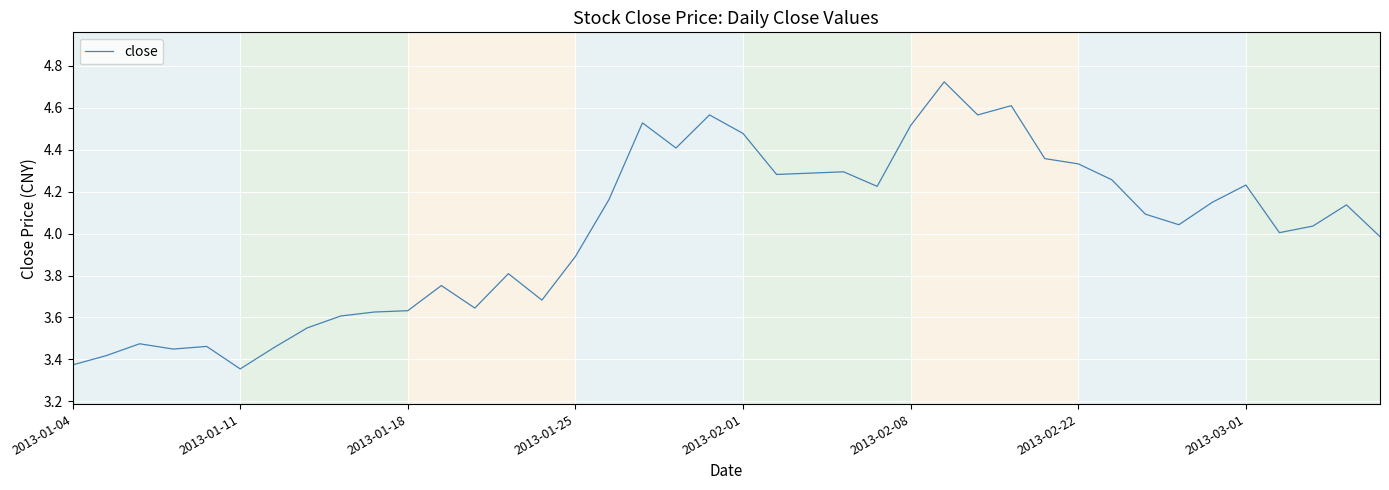

Is this an area chart (filled region under the line)?

No